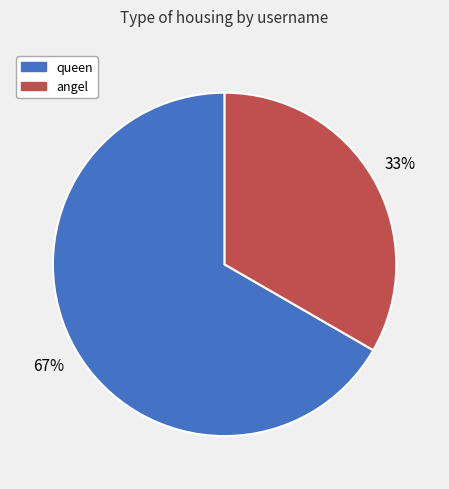

Approximately how many times larger is the value at queen compared to angel?

2.0